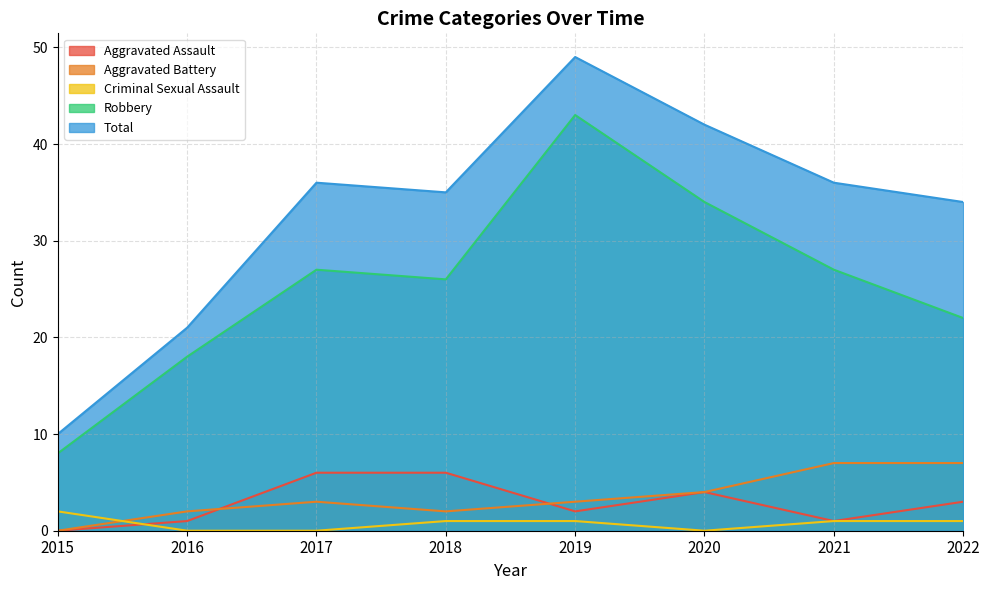

Is it true that Criminal Sexual Assault equals 0 at 2018?

False